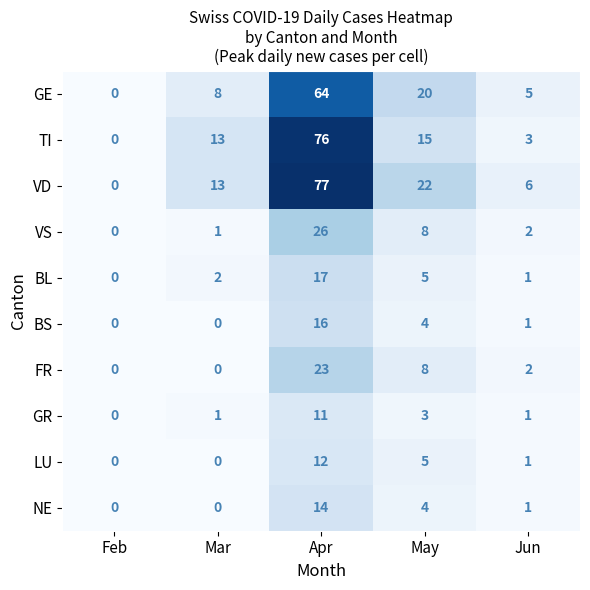

Is it true that LU equals 12 at Apr?

True